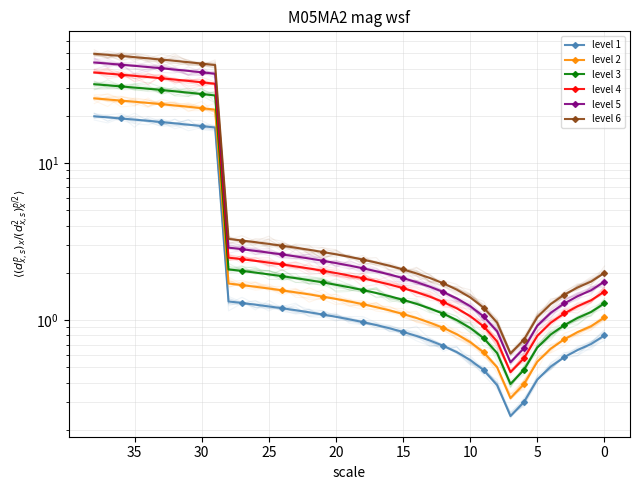

At which label does level 5 reach its peak?

38